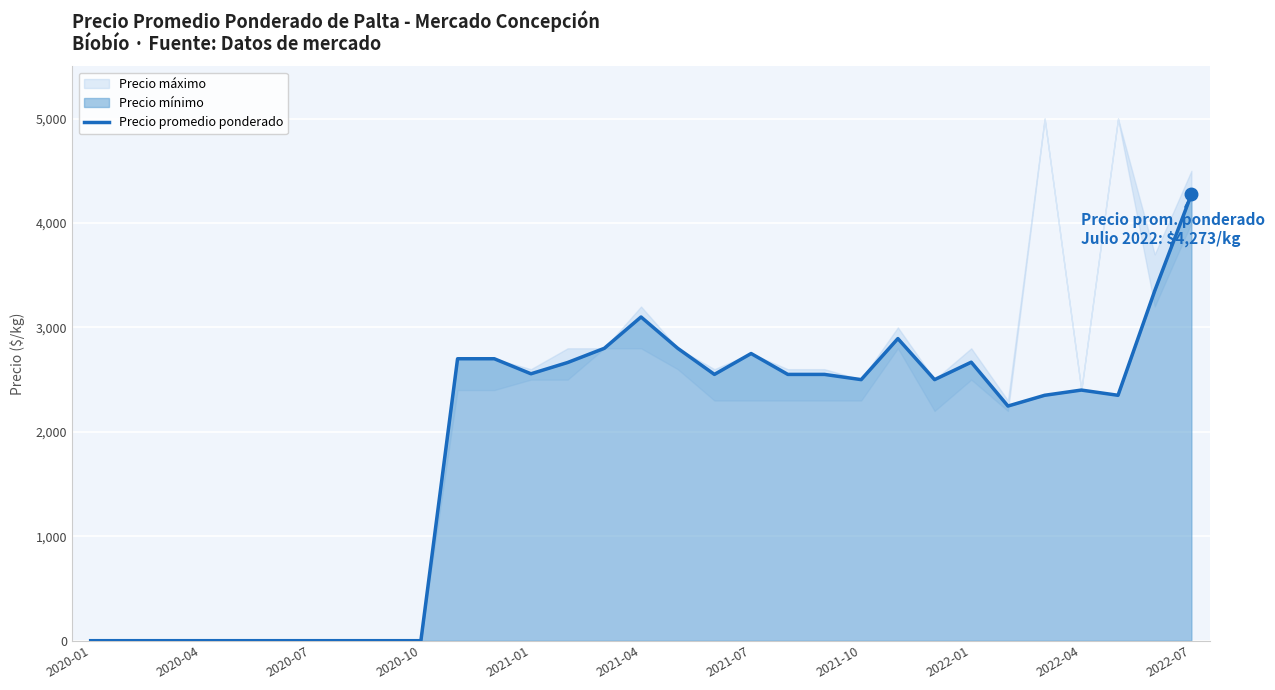

The value of Precio promedio ponderado at 2022-07 is 2744. True or false?

False